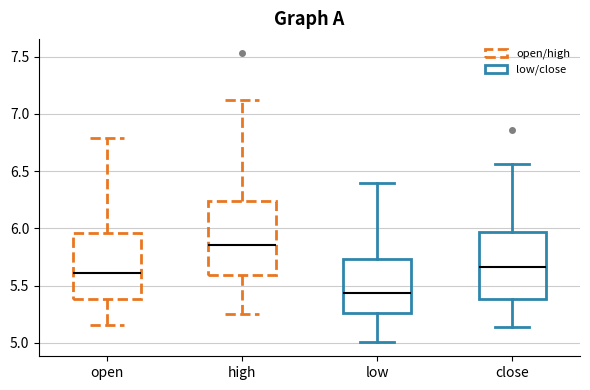

Which box's median line is the lowest?

low